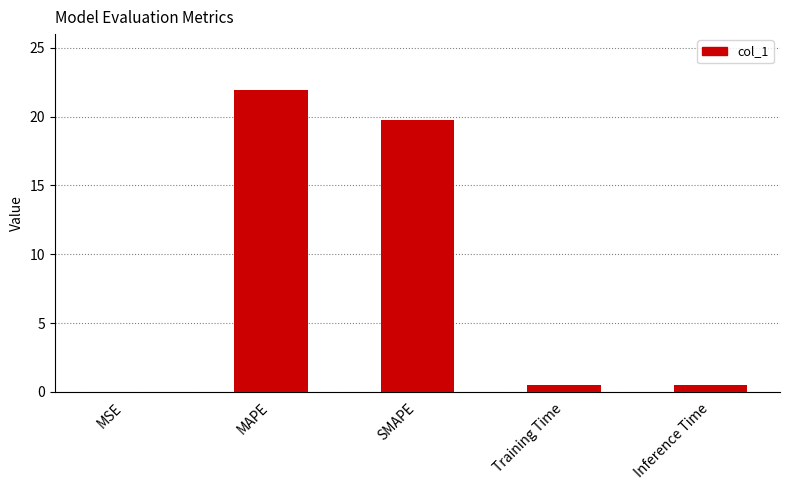

Which label corresponds to the largest value in the chart?

MAPE